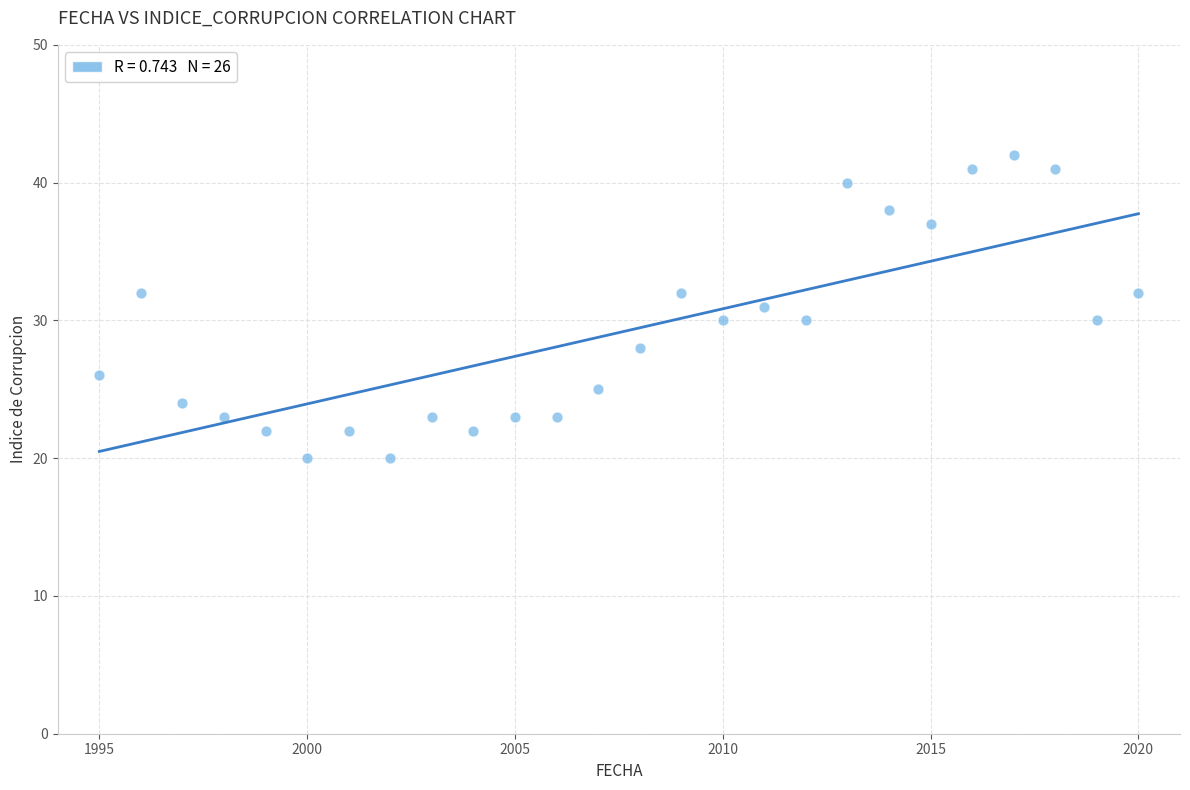

What is the range of Y values (max minus min)?

22